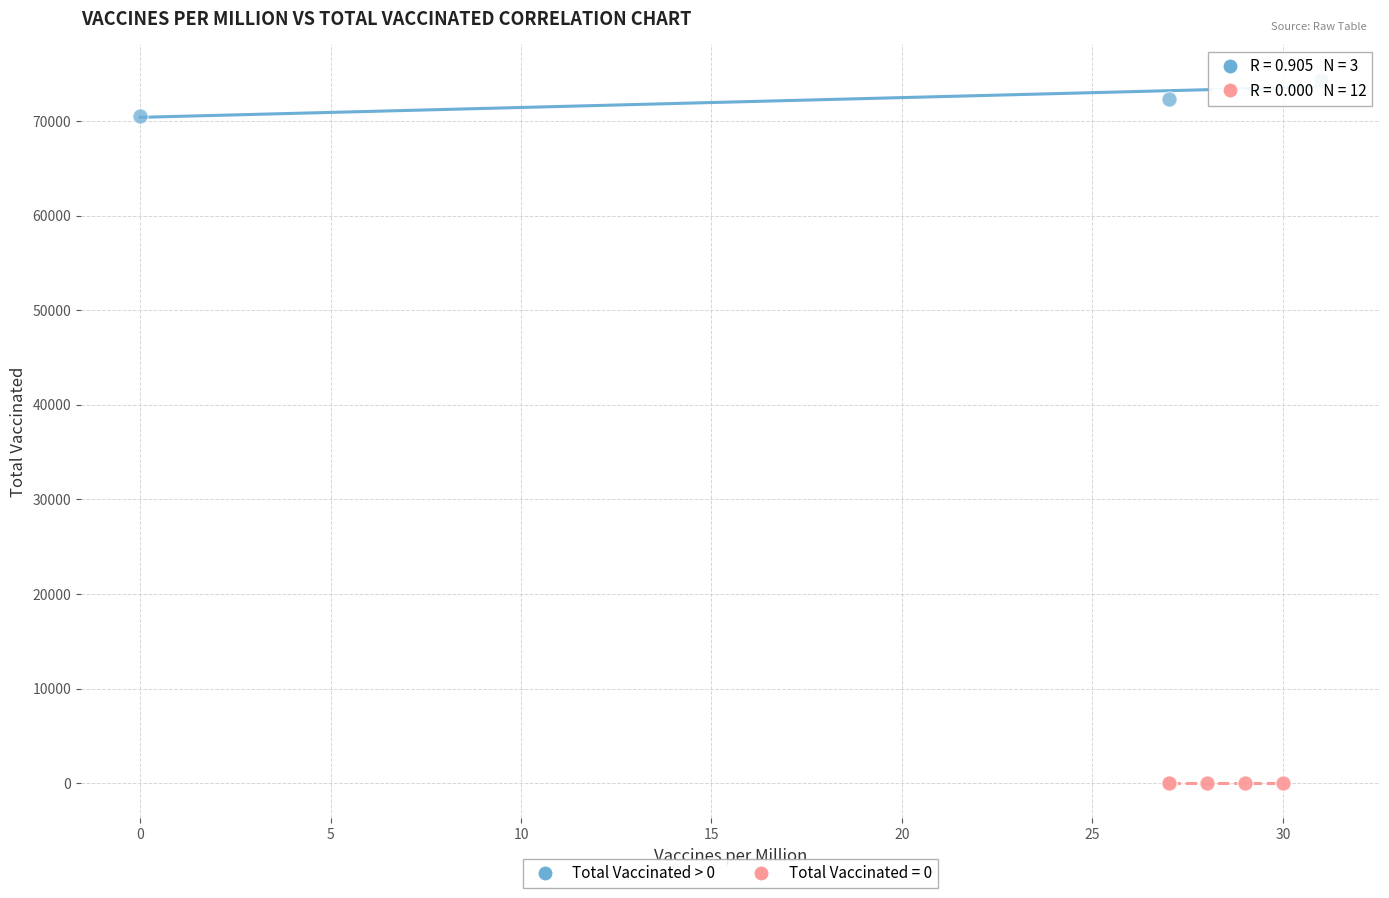

Which series contains the highest Y value?

Total Vaccinated > 0